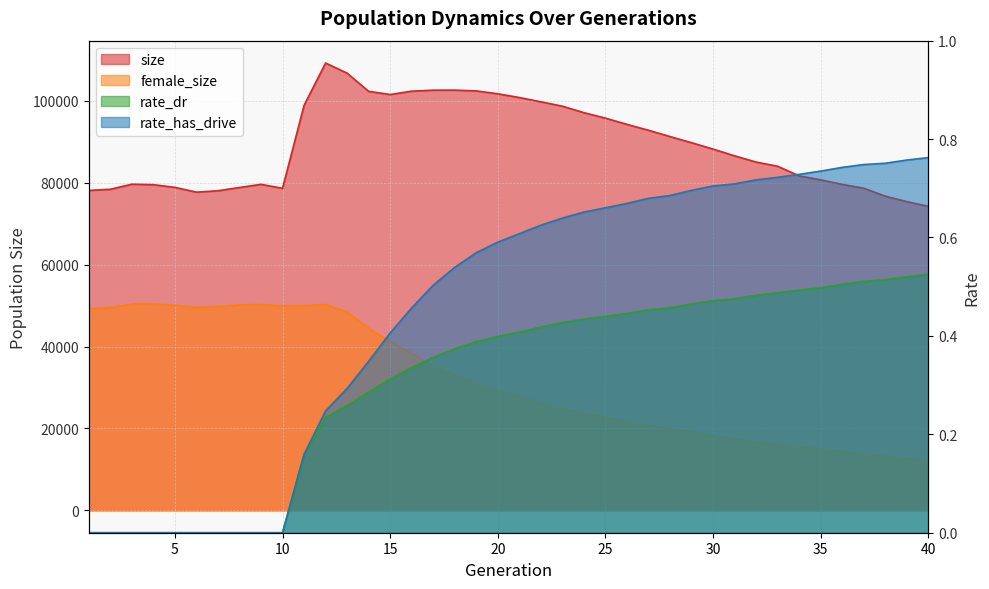

What is the maximum value shown in the chart?

109250.0